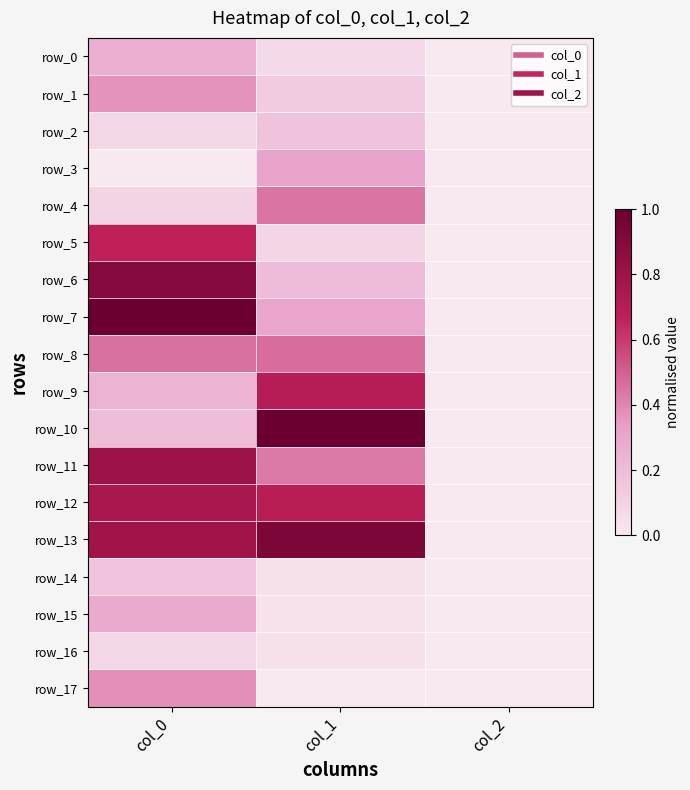

How many row_0 values are between 0 and 1?

3